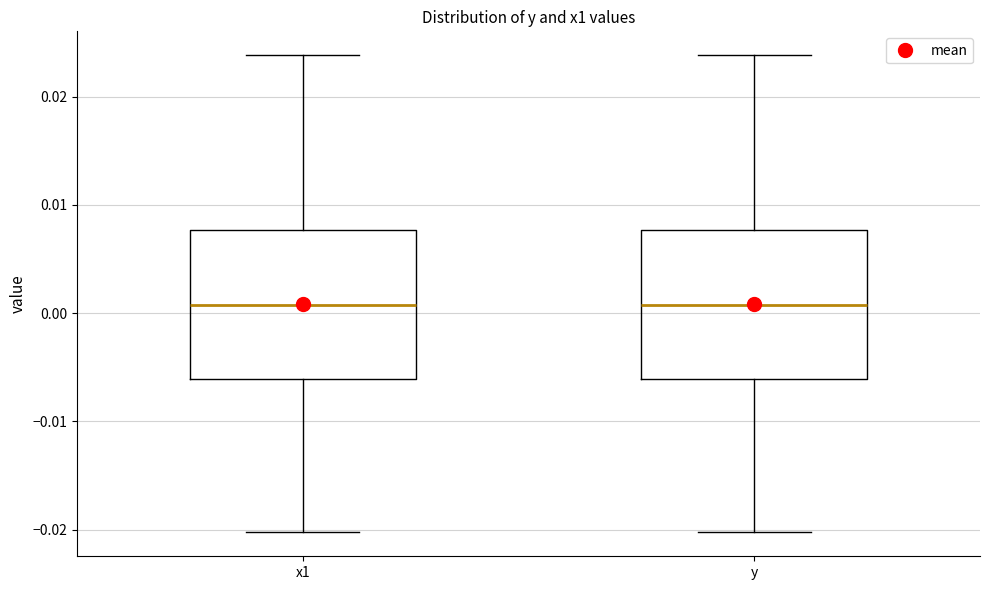

Reading left to right, transcribe this box plot: for each box, give where its median line is, the range the box spans, and where its two whiskers end, as read against the y-axis. The values are not printed on the chart, so give them approximately, as read against the axis.

x1: median 0.001, box -0.006 to 0.008, whiskers -0.020 to 0.024
y: median 0.001, box -0.006 to 0.008, whiskers -0.020 to 0.024